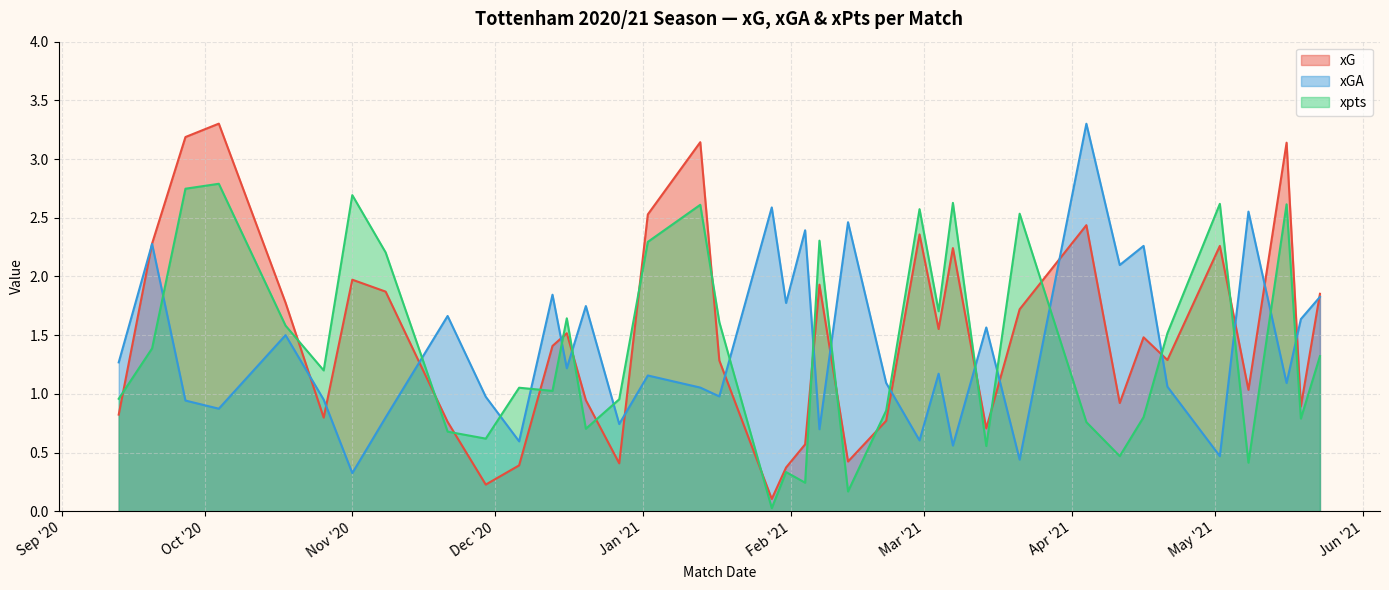

How many categories are shown in the chart?

38